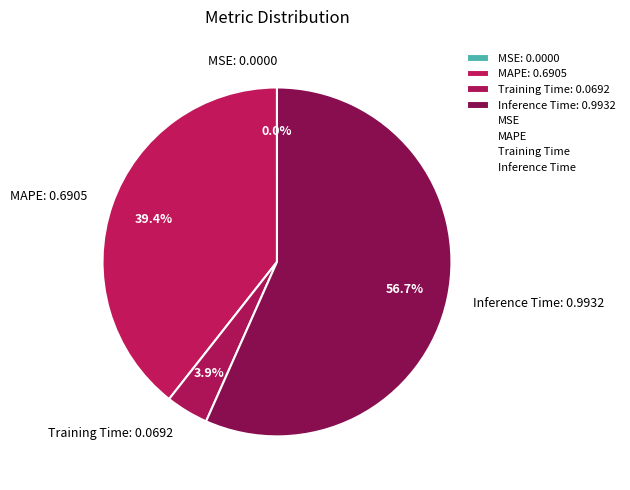

Is Inference Time the majority of the pie?

Yes